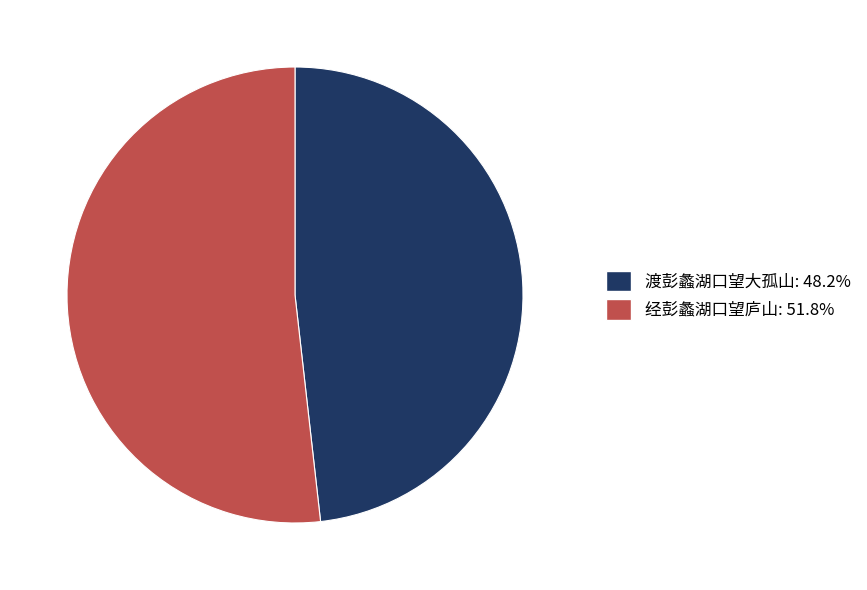

What is the ratio of the value at 经彭蠡湖口望庐山: 51.8% to the value at 渡彭蠡湖口望大孤山: 48.2%?

1.1